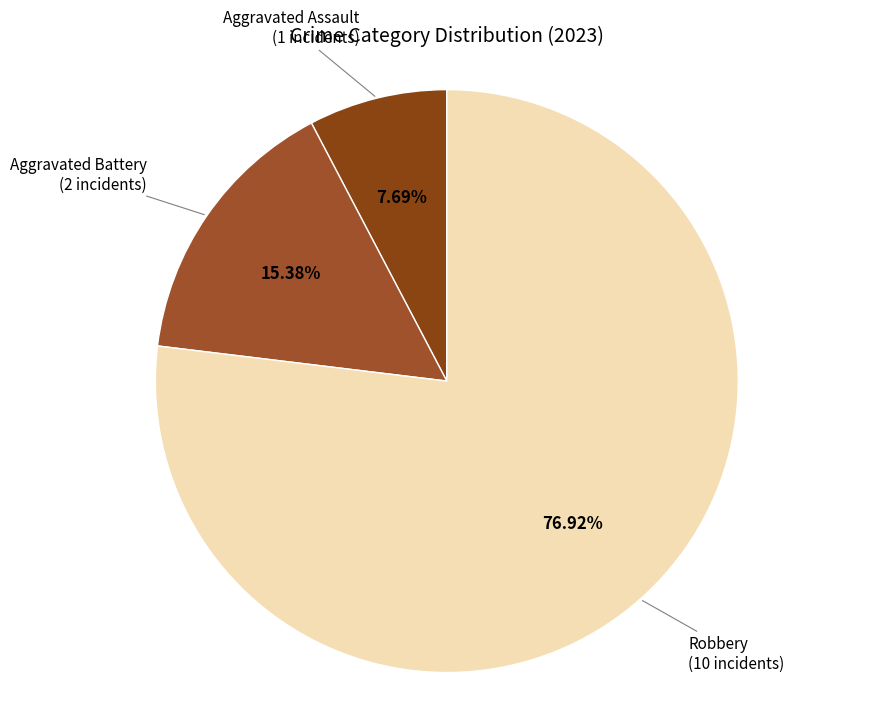

To the nearest percent, what is the average slice percentage?

33%